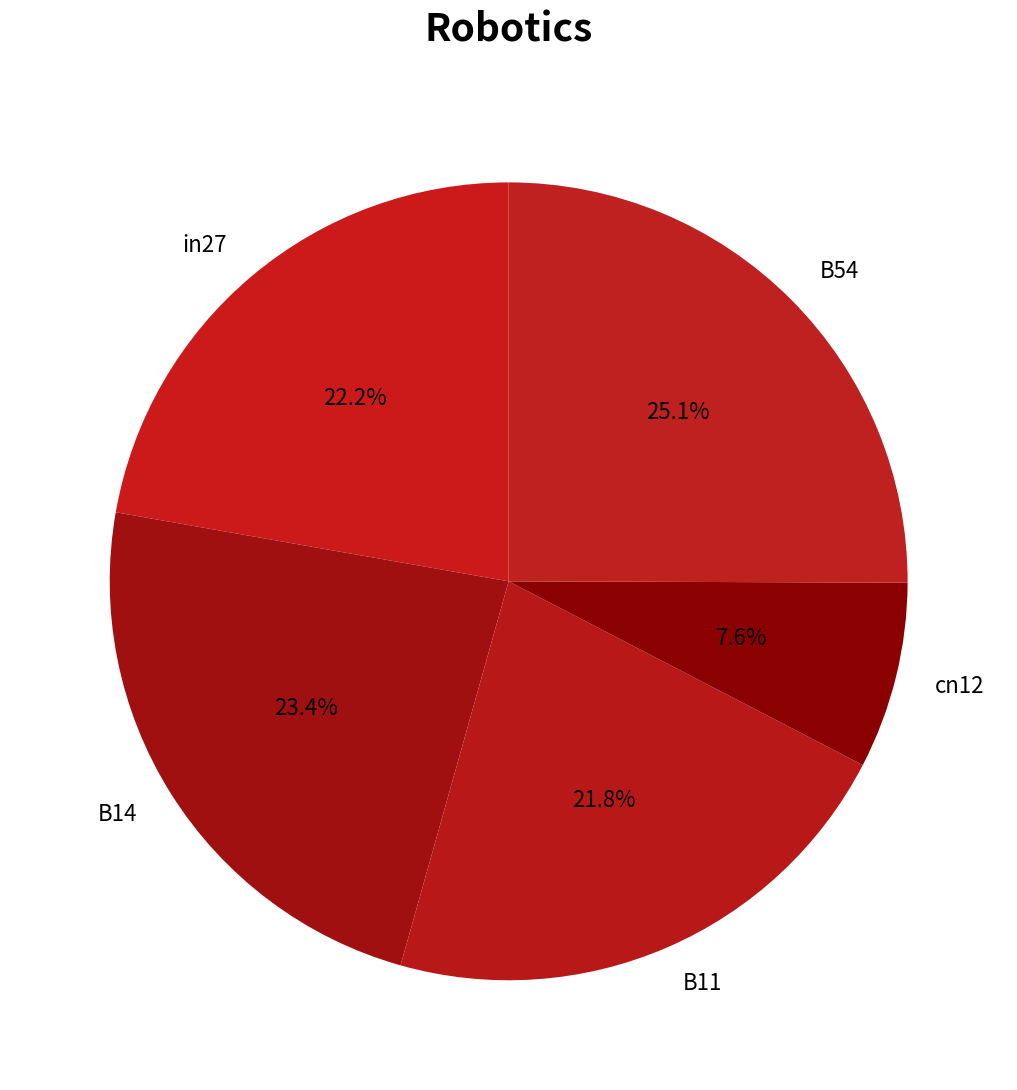

How many segments does this pie chart have?

5